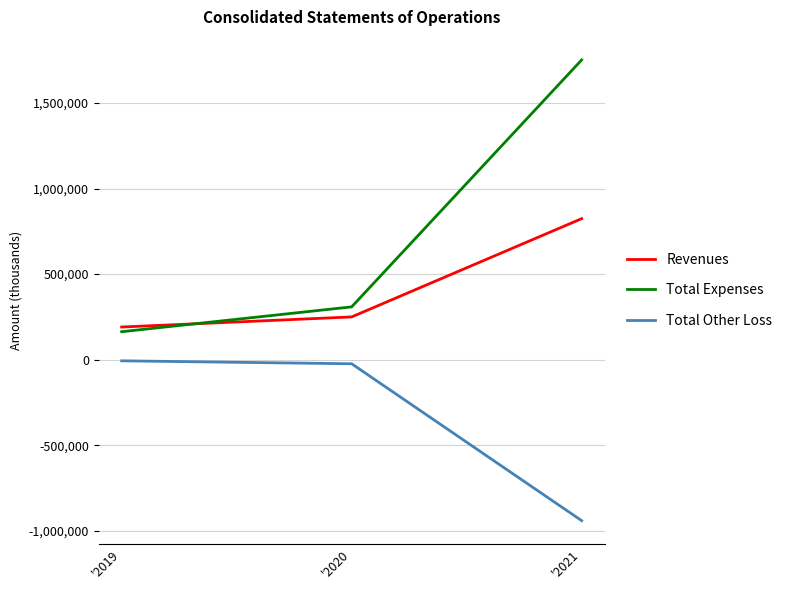

Is the value of Total Other Loss at '2019 greater than the value of Total Expenses at '2021?

No